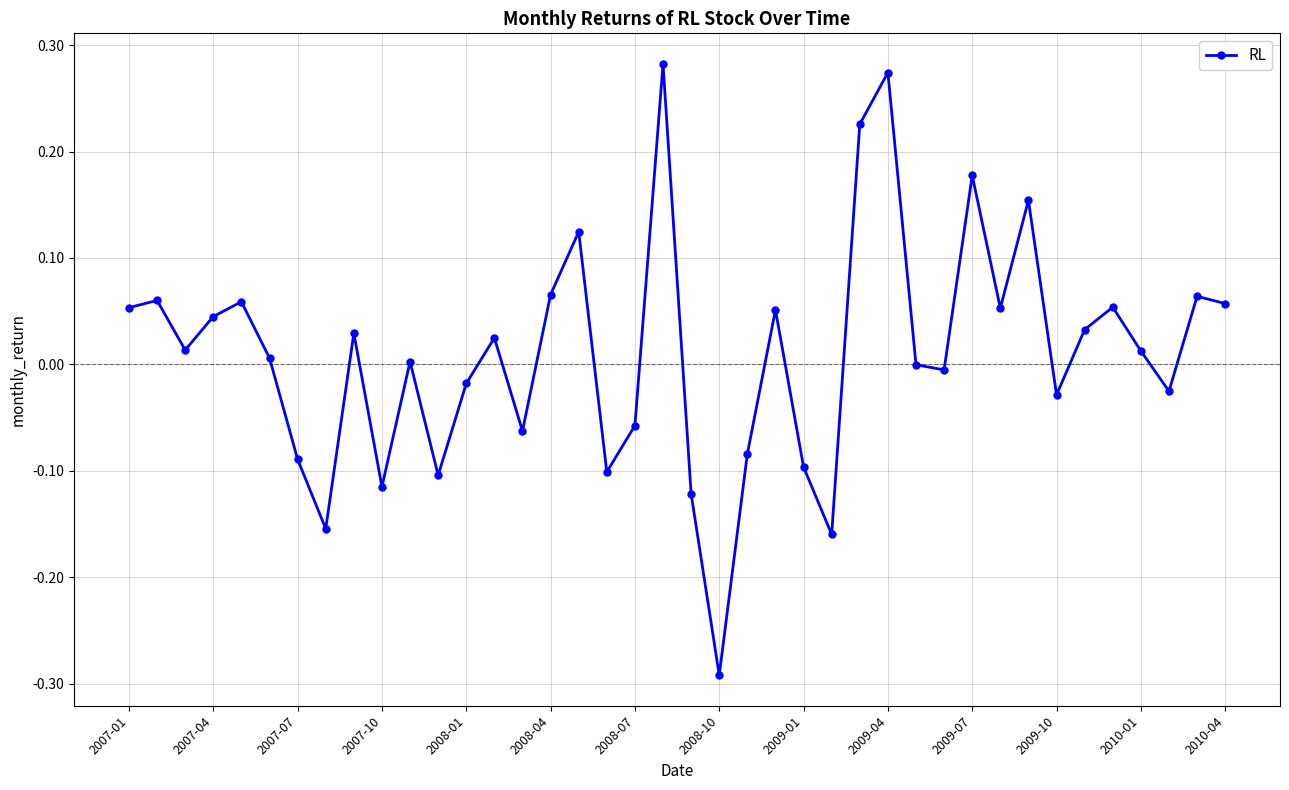

Does the chart display data point markers on the line(s)?

Yes